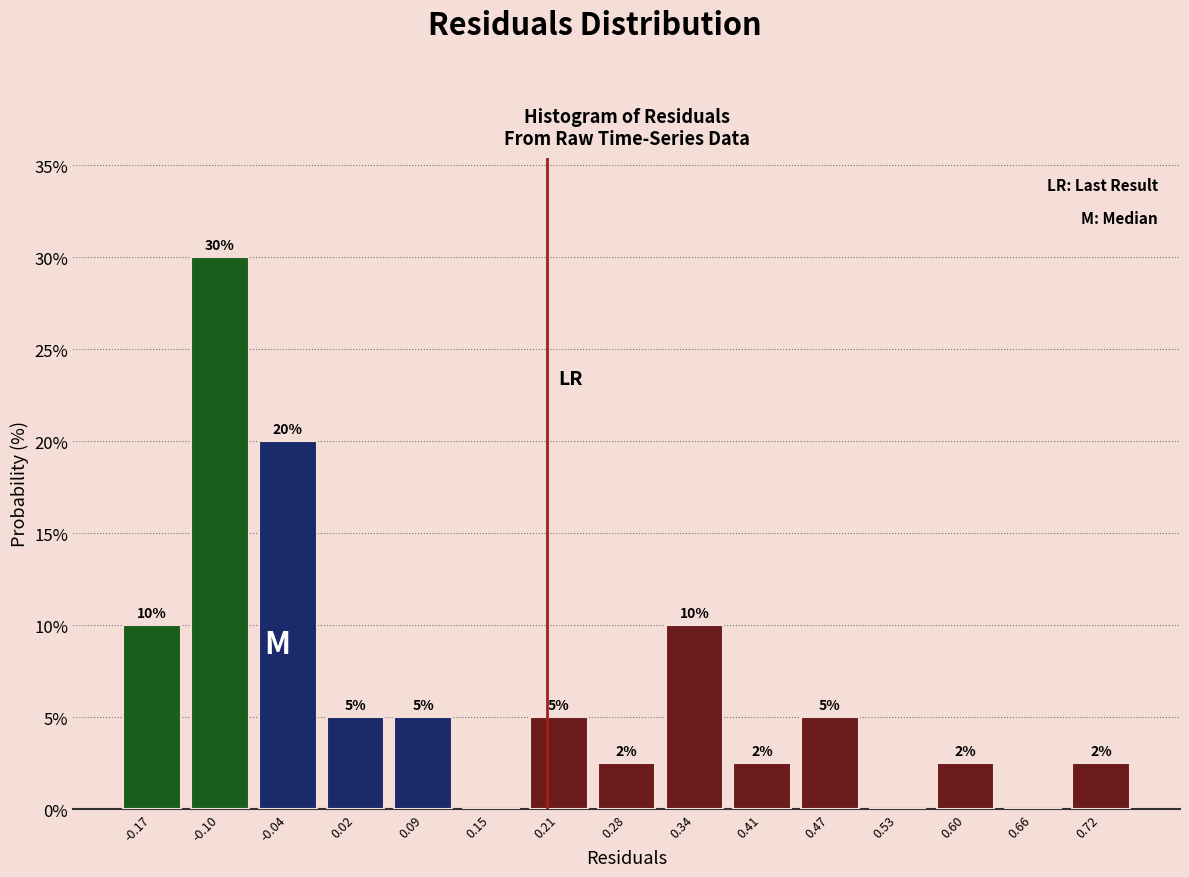

Which range on the x-axis has the tallest bar?

-0.14 to -0.07